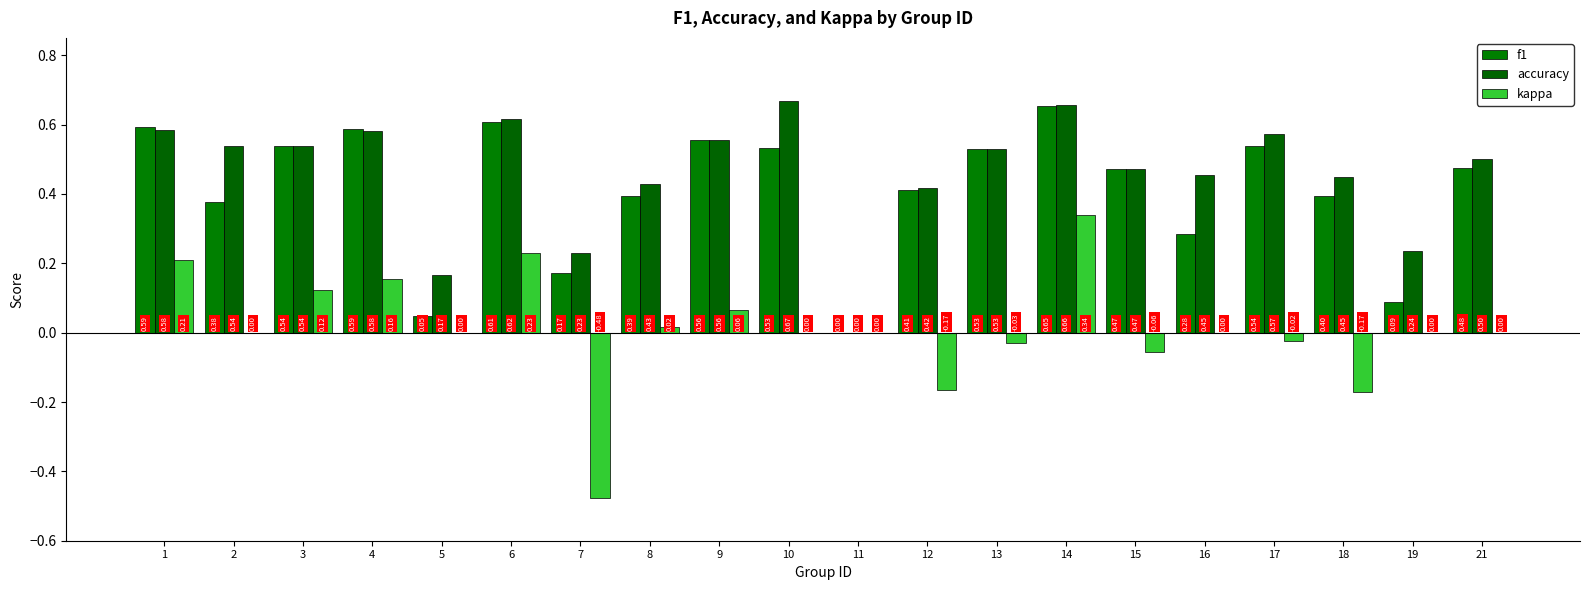

What are all the series names shown in the legend?

f1, accuracy, kappa